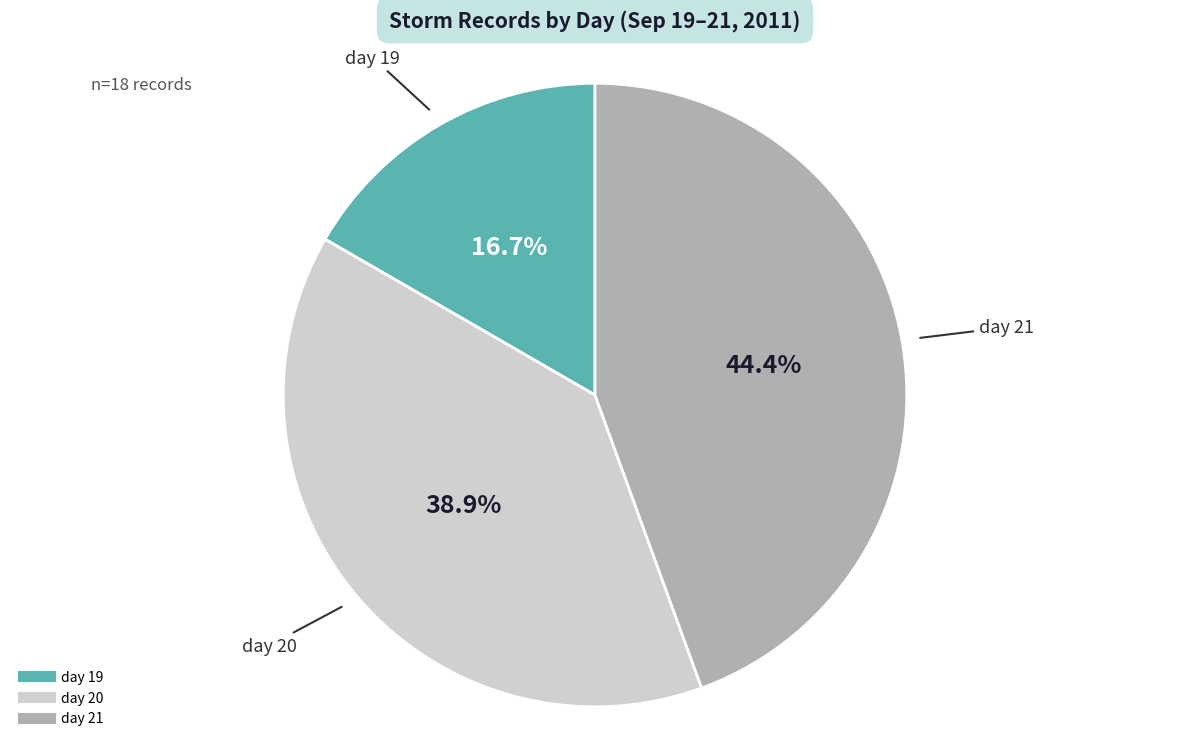

True or false: day 20 accounts for 39% of the total.

True